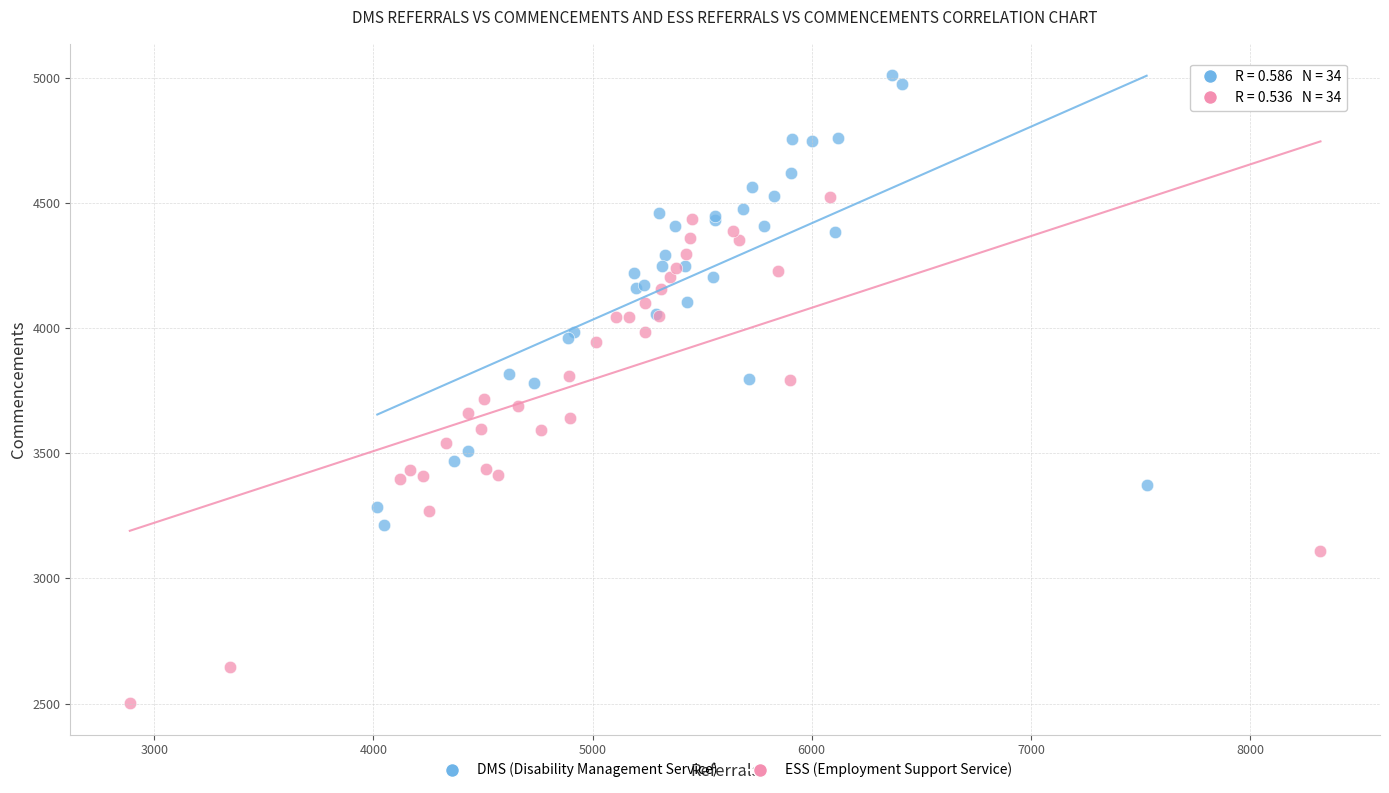

Which series contains the highest Y value?

DMS (Disability Management Service)